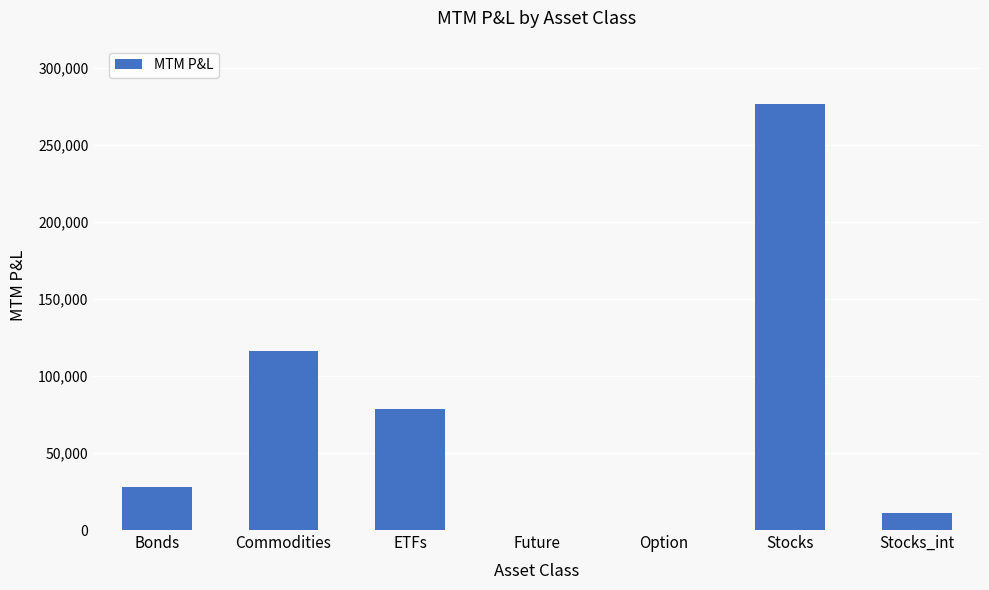

What is the sum of all values?

510326.5